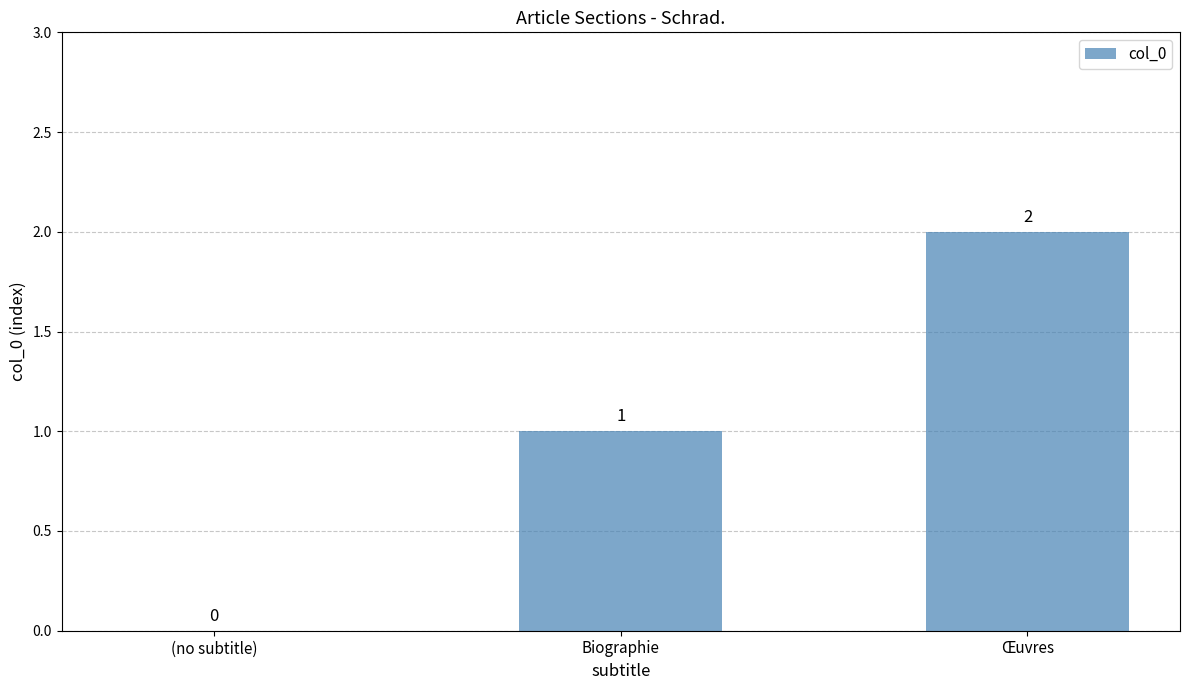

Reading right to left, what are all the values shown in this chart?

2	1	0